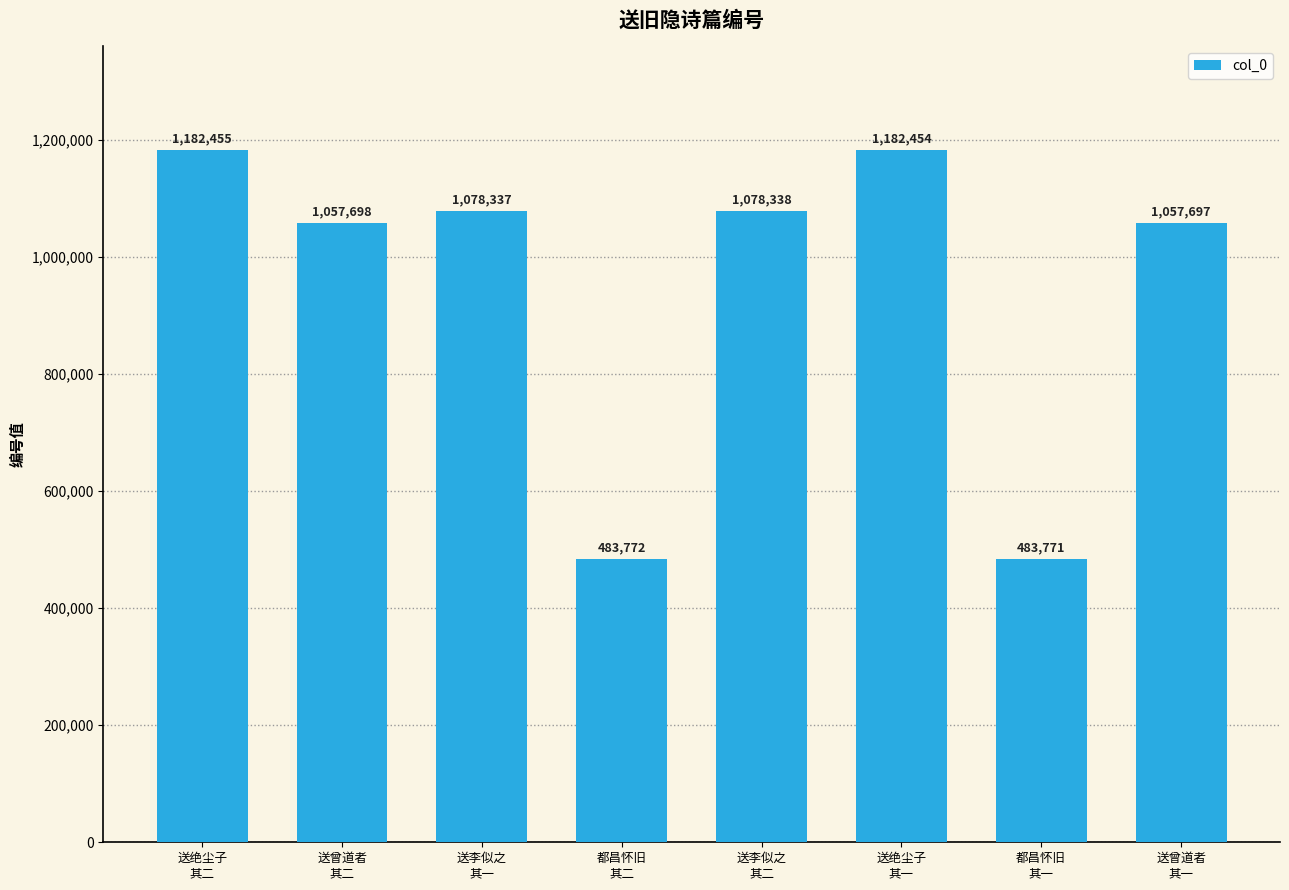

What is the sum of all values?

7604522